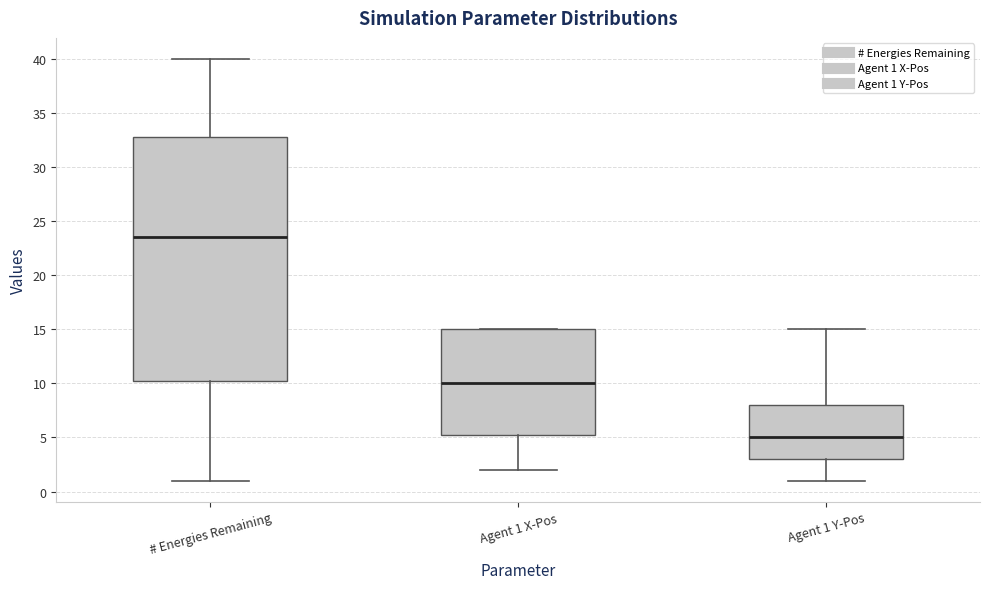

Which box's median line is the highest?

# Energies Remaining